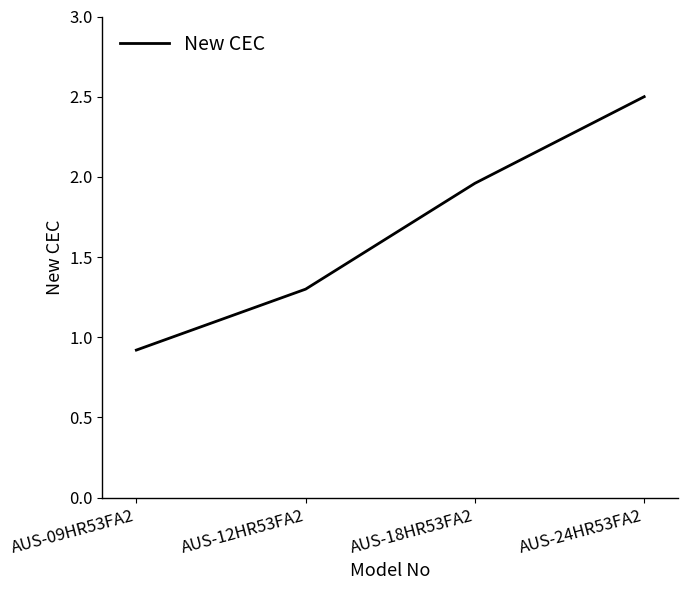

Is it true that the value at AUS-18HR53FA2 is 0.9?

False